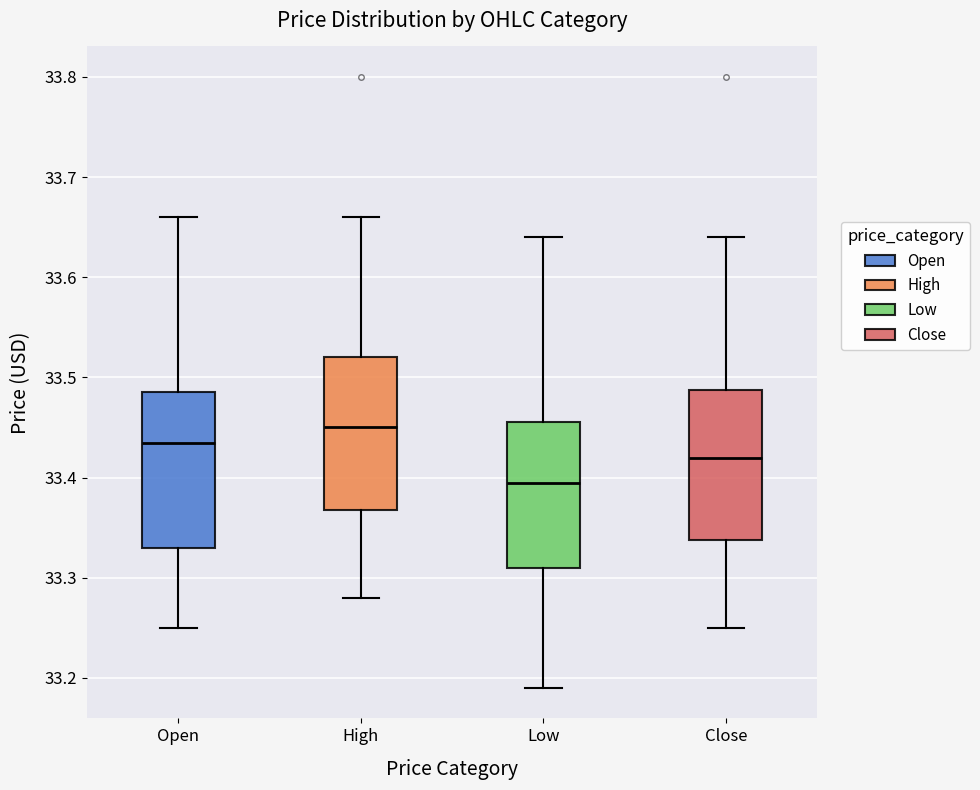

Reading left to right, read every box against the y-axis: the position of its median line, the range the box covers, and the ends of its whiskers. The values are not printed on the chart, so give them approximately, as read against the axis.

Open: median 33.43, box 33.33 to 33.49, whiskers 33.25 to 33.66
High: median 33.45, box 33.37 to 33.52, whiskers 33.28 to 33.66
Low: median 33.39, box 33.31 to 33.46, whiskers 33.19 to 33.64
Close: median 33.42, box 33.34 to 33.49, whiskers 33.25 to 33.64